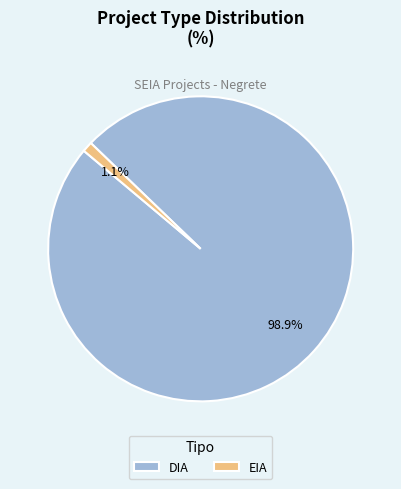

What percentage is the EIA slice, to the nearest percent?

1%